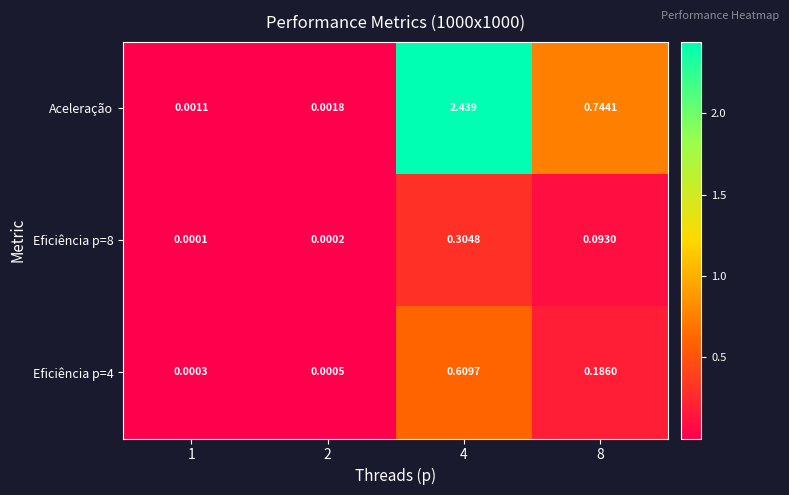

Which series has the largest total across all categories?

Aceleração